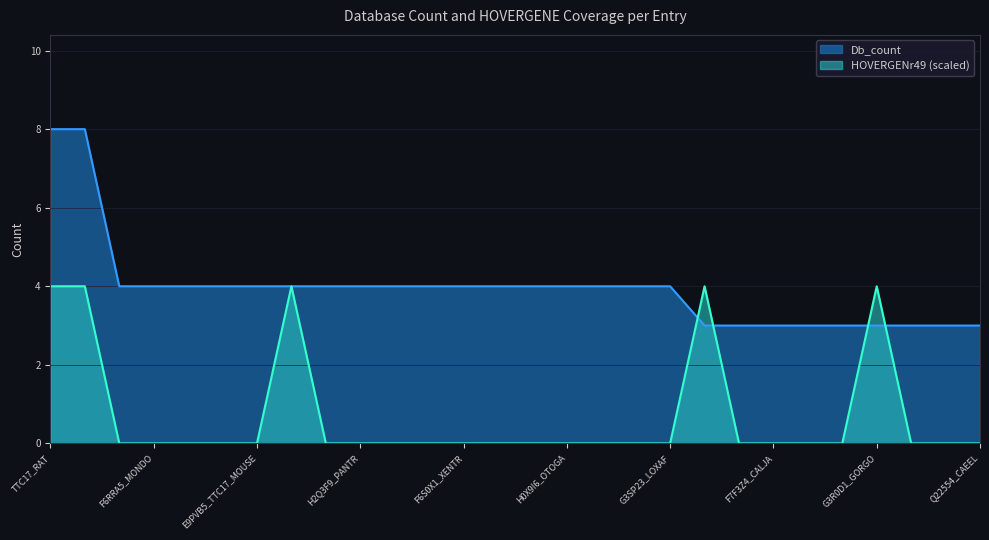

What is the label of the 3rd point from the left?

G1PN49_MYOLU